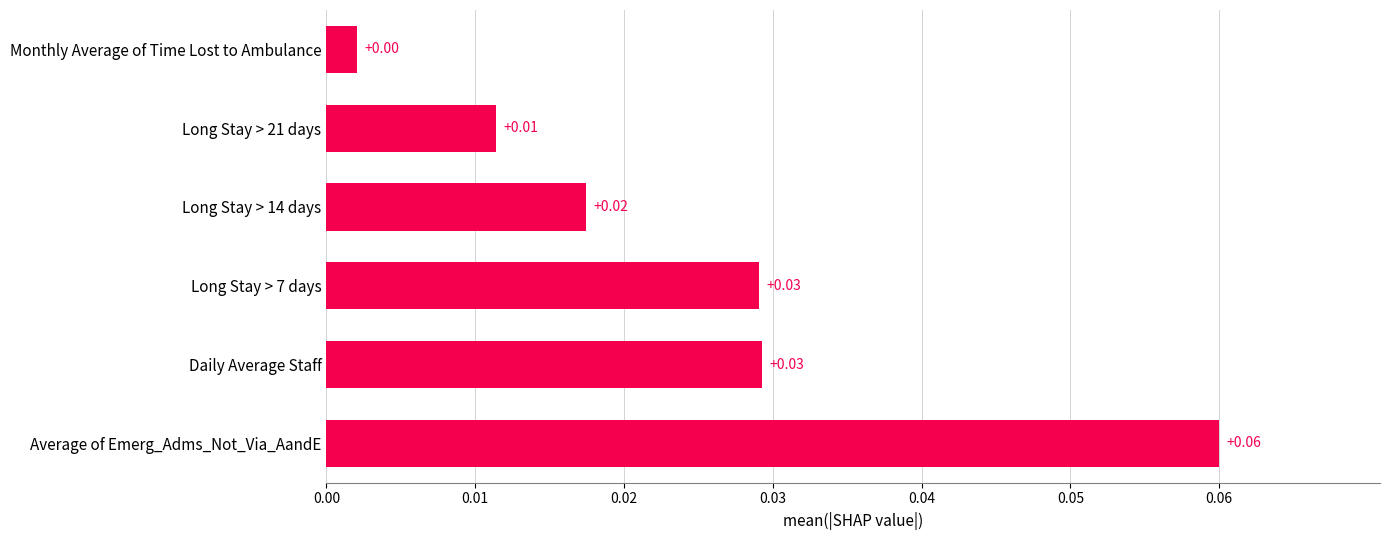

How many series are shown in this chart?

1